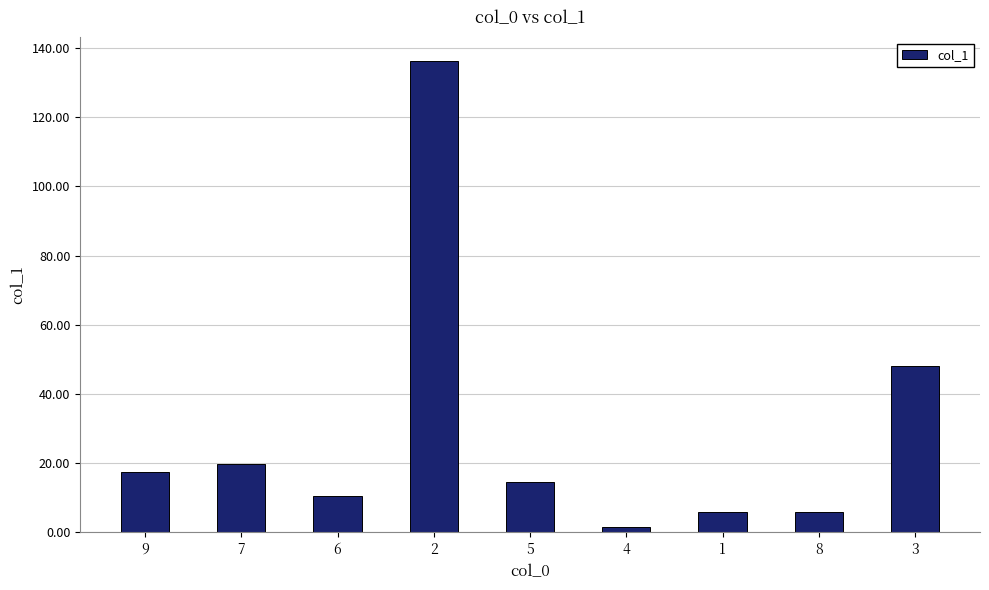

How many bars are there in total?

9